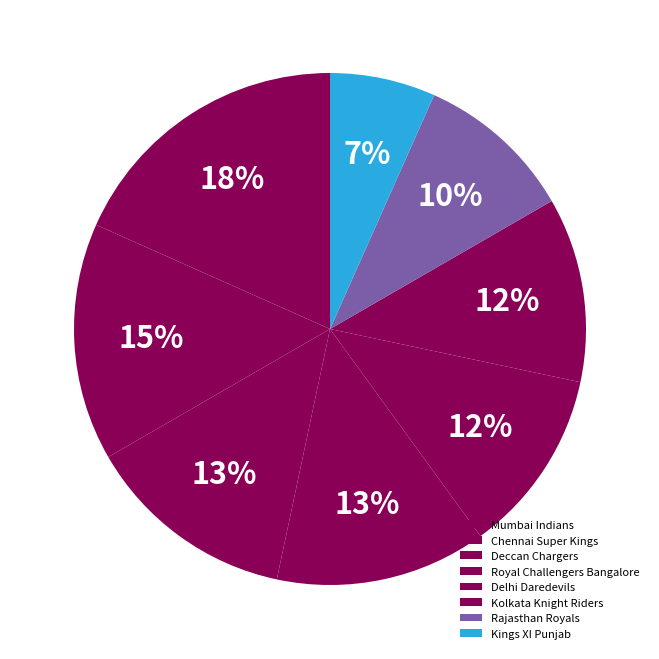

Which slice is the largest?

Mumbai Indians